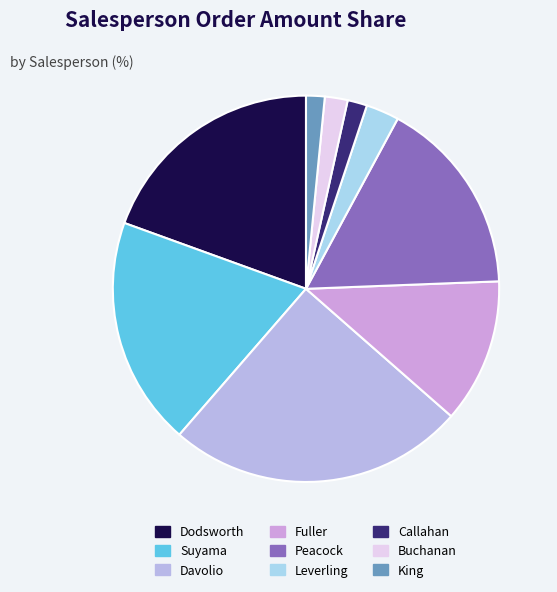

Is Davolio the majority of the pie?

No